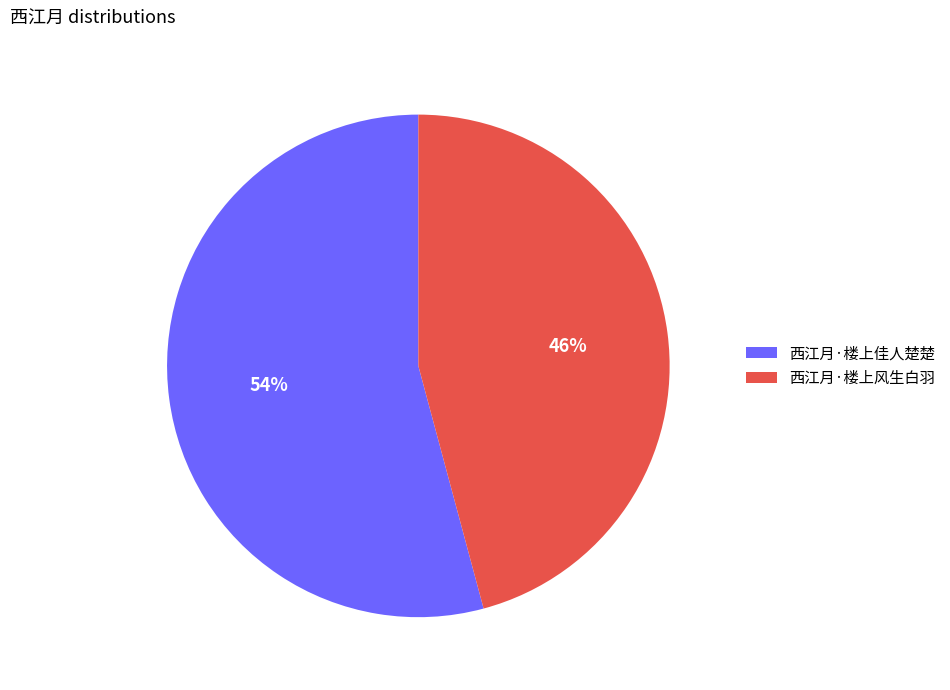

What is the largest slice in the pie chart?

西江月·楼上佳人楚楚